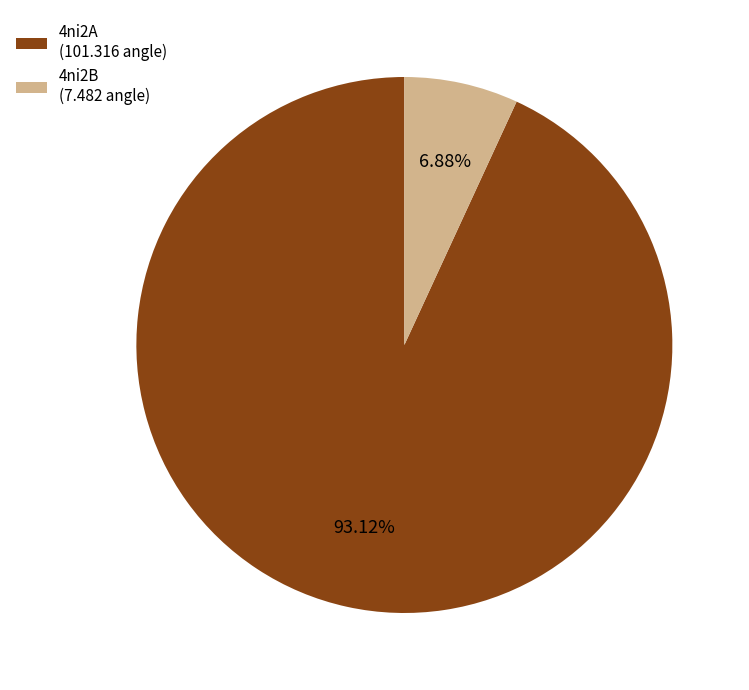

To the nearest percent, what is the average slice percentage?

50%